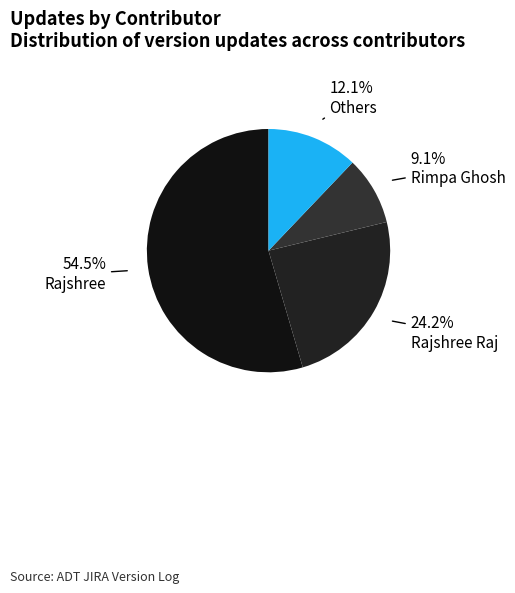

How many slices are in this pie chart?

4